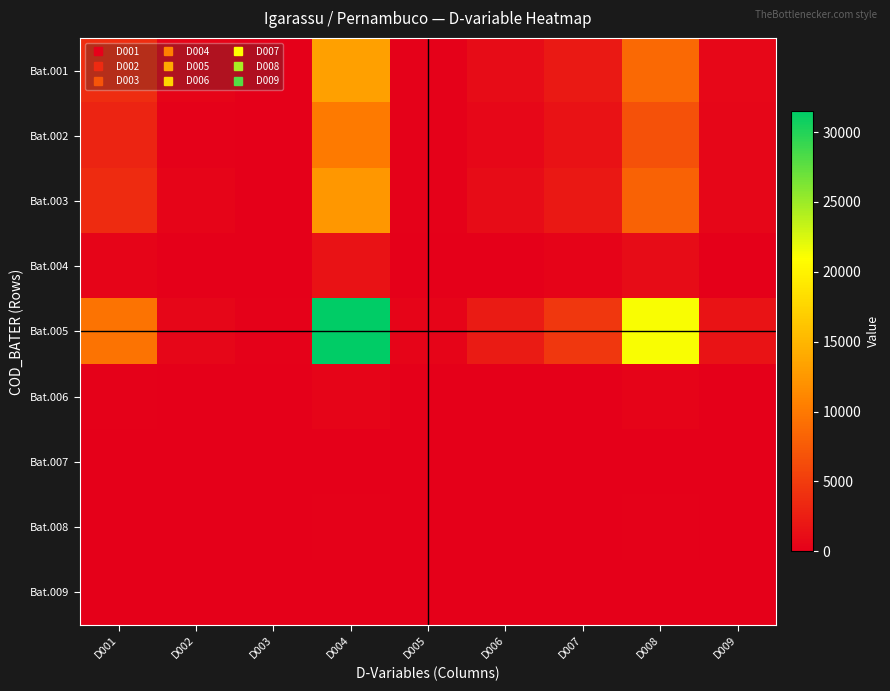

What is the spread (max minus min) of values at D008?

21148